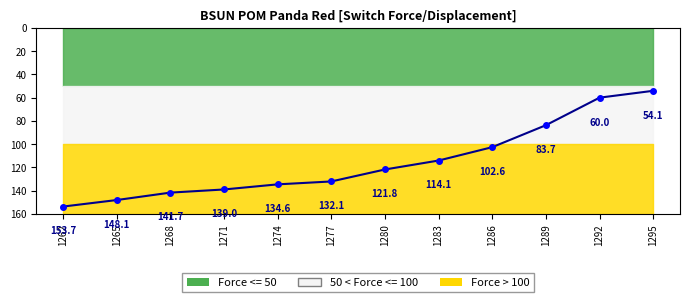

What is the smallest value displayed?

54.1